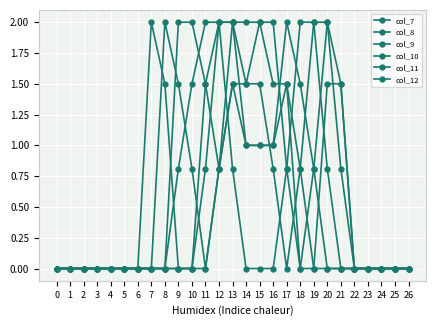

Does the chart have visible grid lines?

Yes